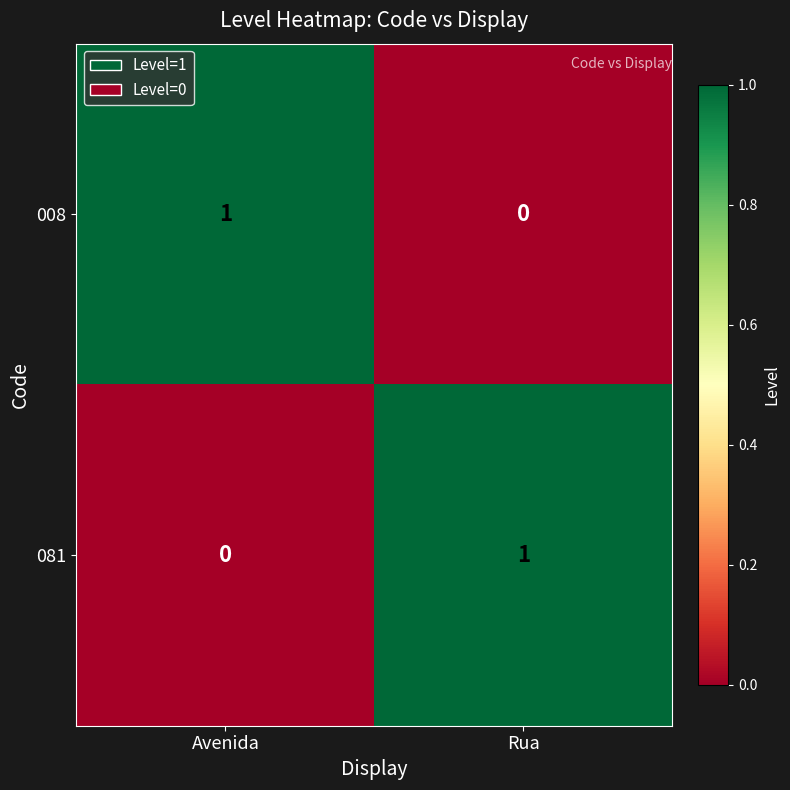

The 081 series shows 1 at Rua. True or false?

True